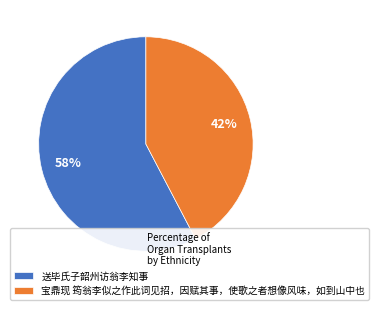

To the nearest percent, what percentage of the pie is 宝鼎现 筠翁李似之作此词见招，因赋其事，使歌之者想像风味，如到山中也?

42%